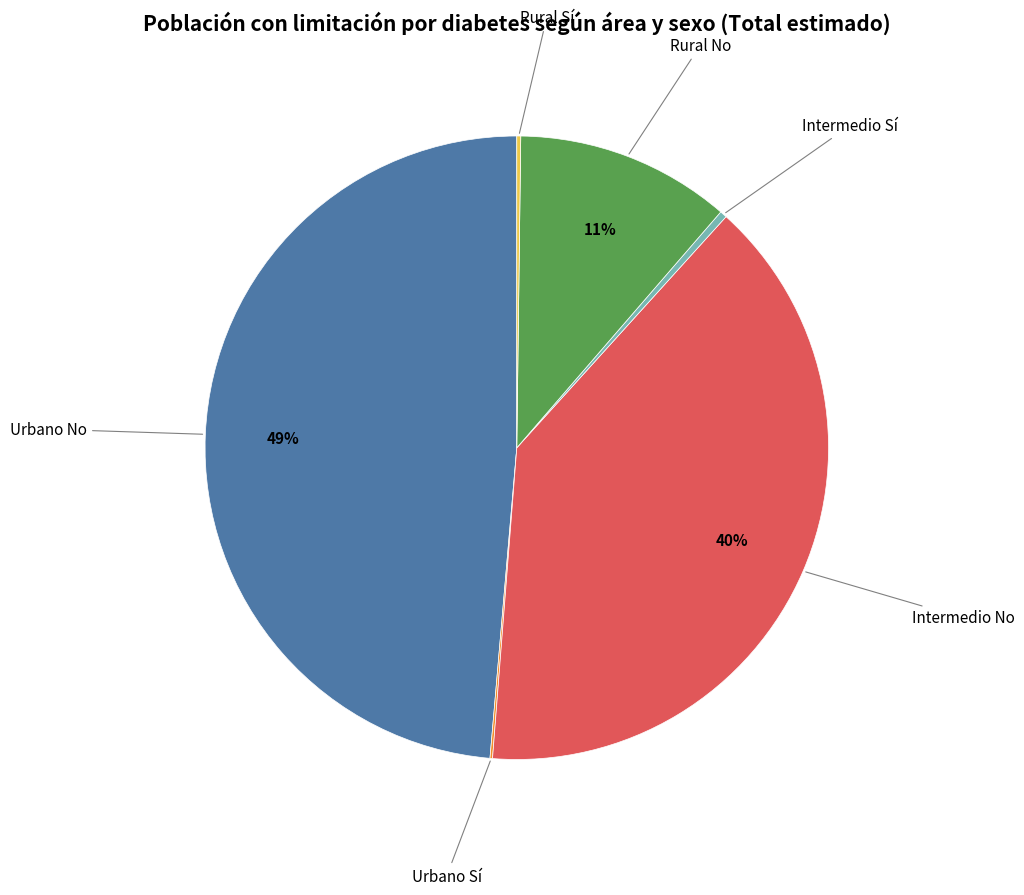

Does any single category account for the majority?

No